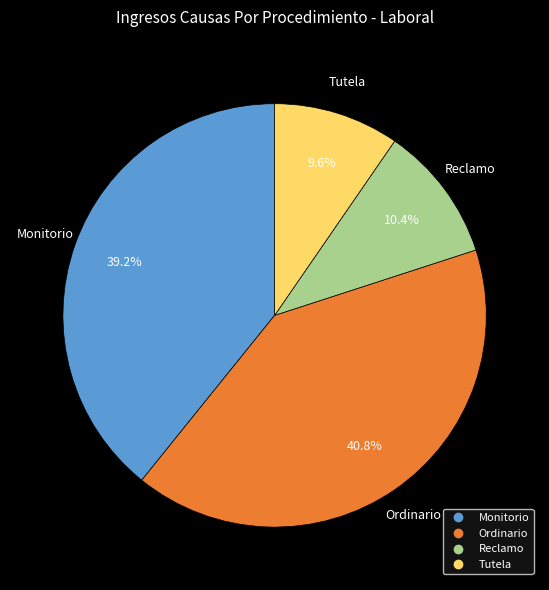

To the nearest percent, what is the average slice percentage?

25%